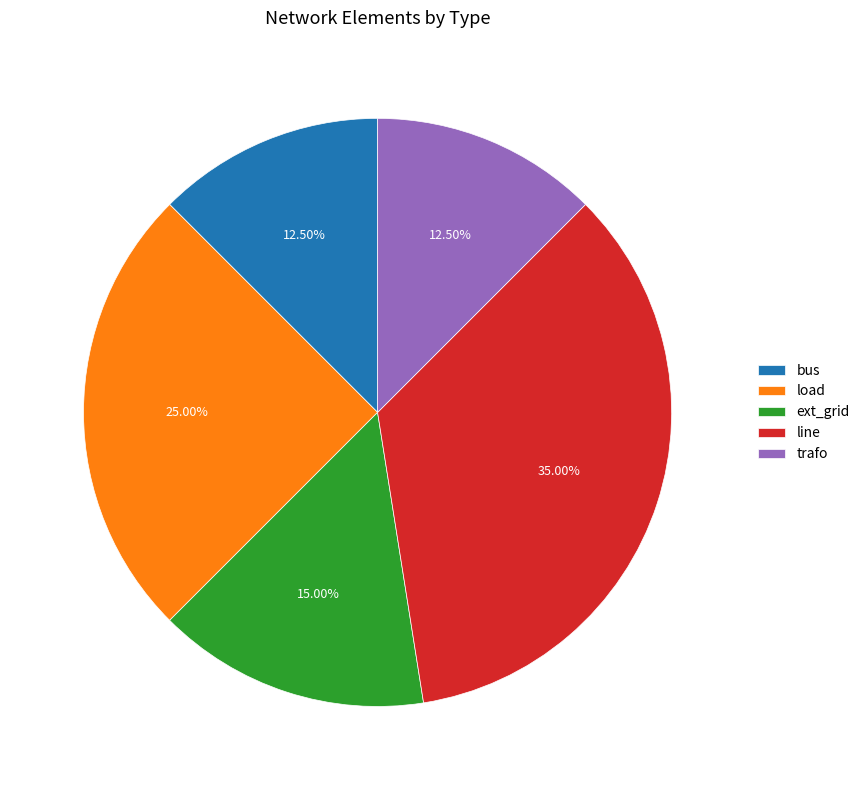

Does any single category account for the majority?

No